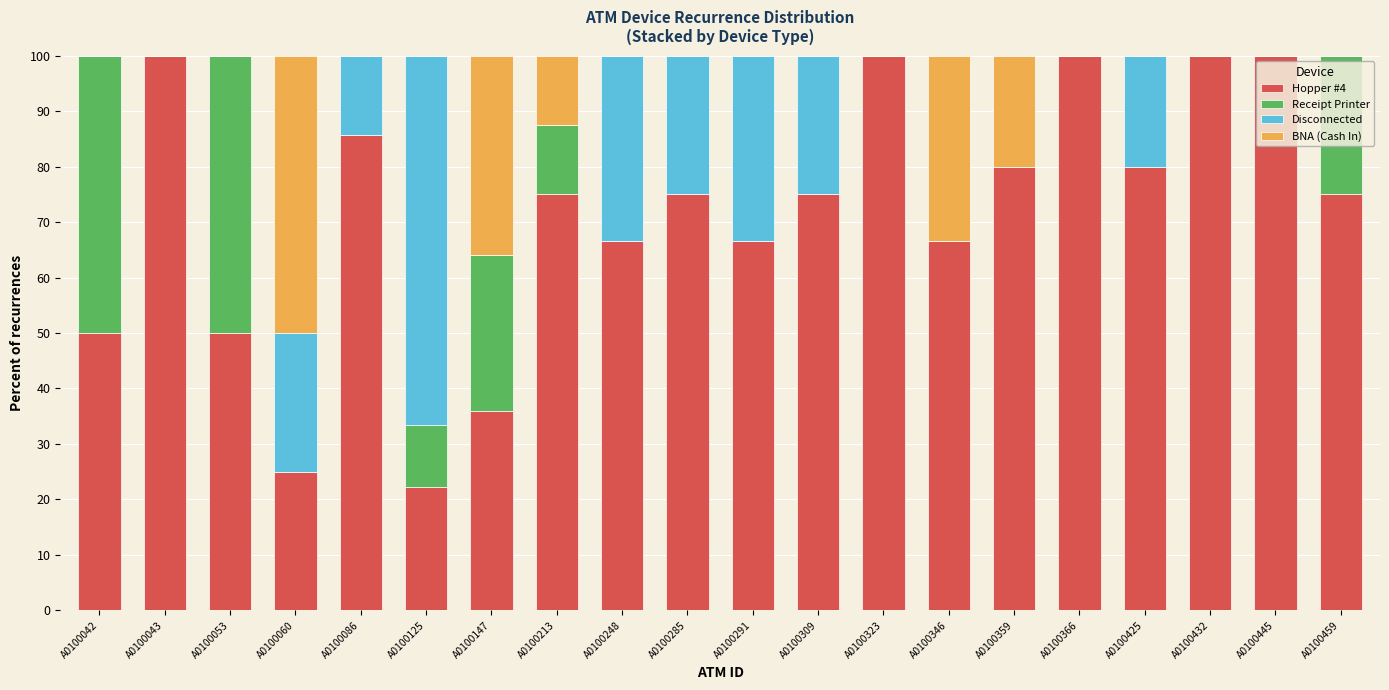

What is the total value across all series at A0100053?

100.0